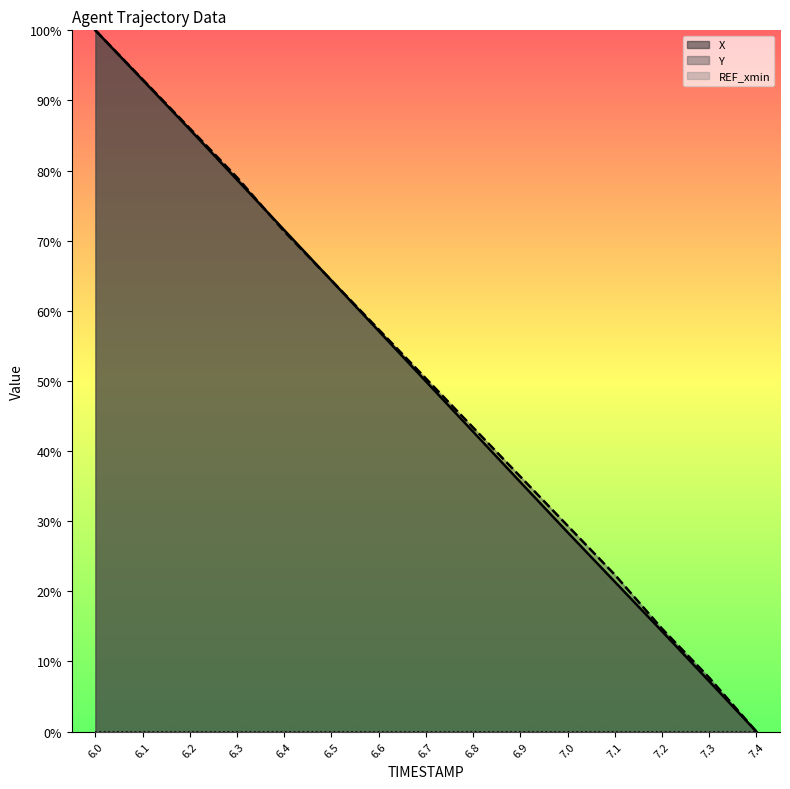

Reading left to right, list all the values displayed in this chart.

X: 6.0=100.0	6.1=92.9	6.2=85.9	6.3=78.7	6.4=71.5	6.5=64.3	6.6=57.1	6.7=49.9	6.8=42.8	6.9=35.6	7.0=28.4	7.1=21.4	7.2=14.3	7.3=7.2	7.4=0.0
Y: 6.0=100.0	6.1=93.0	6.2=86.0	6.3=79.0	6.4=71.3	6.5=64.3	6.6=57.3	6.7=50.3	6.8=43.4	6.9=36.4	7.0=29.4	7.1=22.4	7.2=14.7	7.3=7.7	7.4=0.0